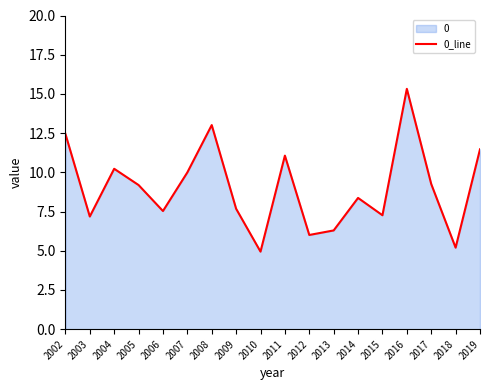

What is the difference between the maximum and second lowest values?

10.1